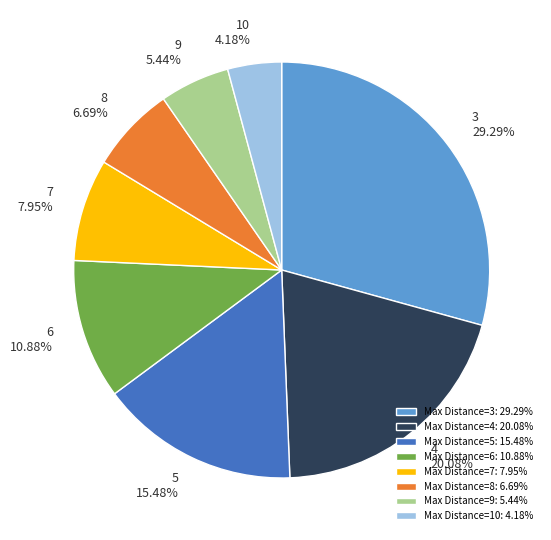

Rank the categories by value from highest to lowest.

3, 4, 5, 6, 7, 8, 9, 10